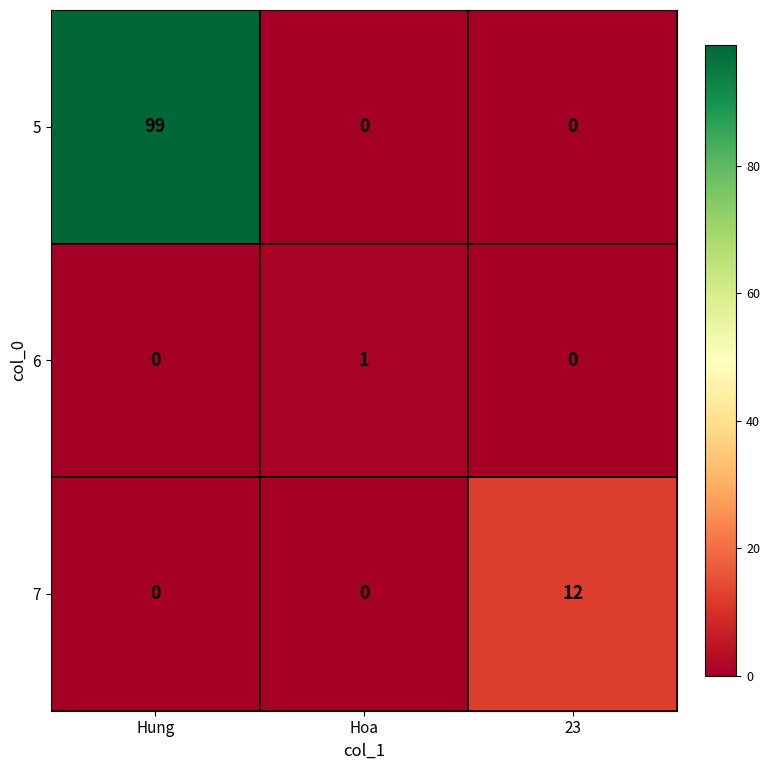

What is the spread (max minus min) of values at Hung?

99